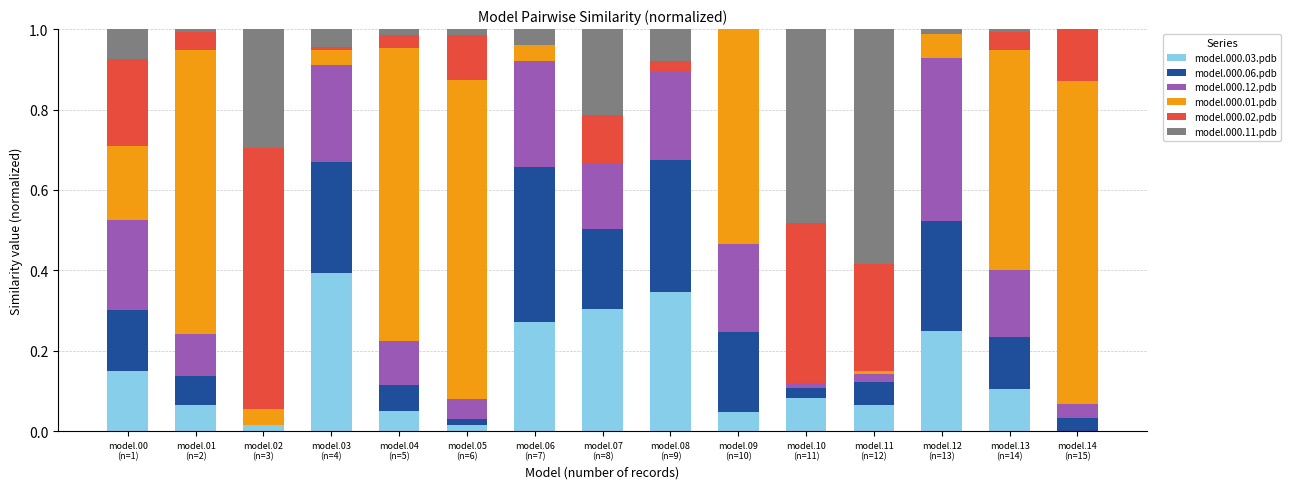

What are all the series names shown in the legend?

model.000.03.pdb, model.000.06.pdb, model.000.12.pdb, model.000.01.pdb, model.000.02.pdb, model.000.11.pdb